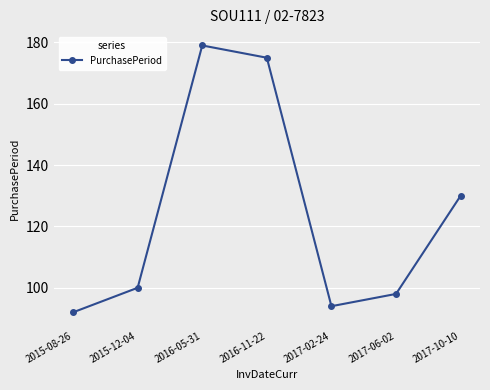

How many lines are shown in the chart?

1